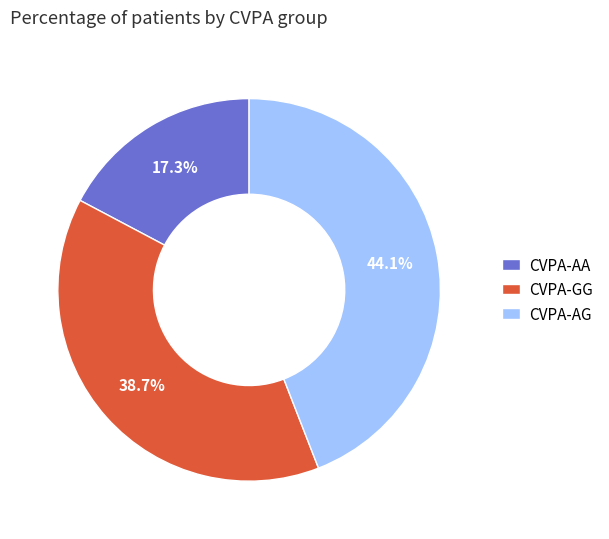

What portion of the pie excludes CVPA-AA?

82.7%